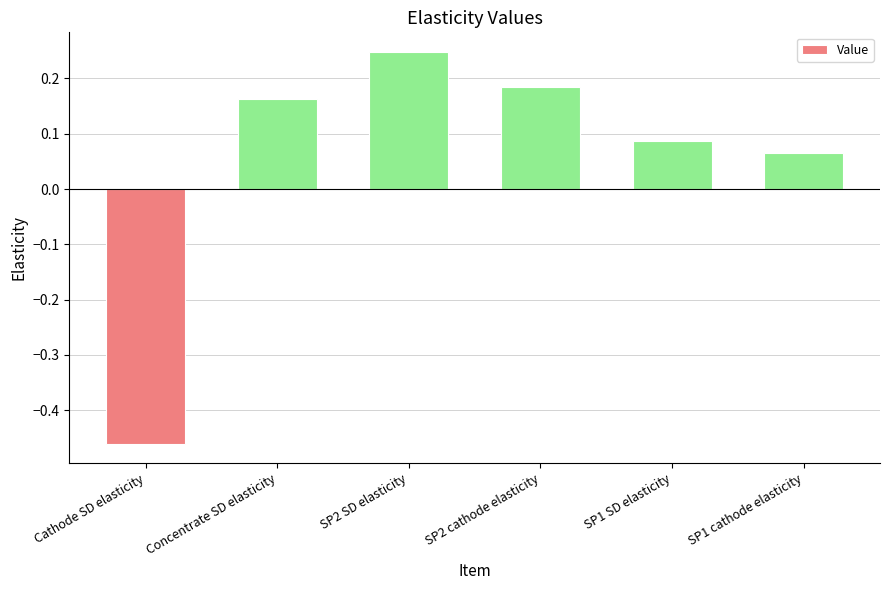

Count the number of values greater than 0.

5